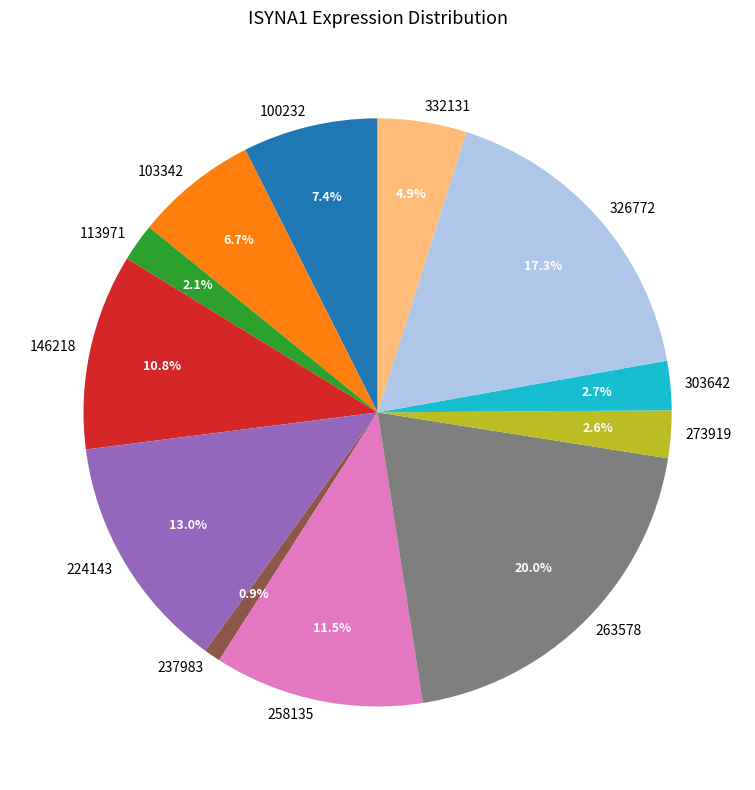

Count the number of slices in the pie.

12